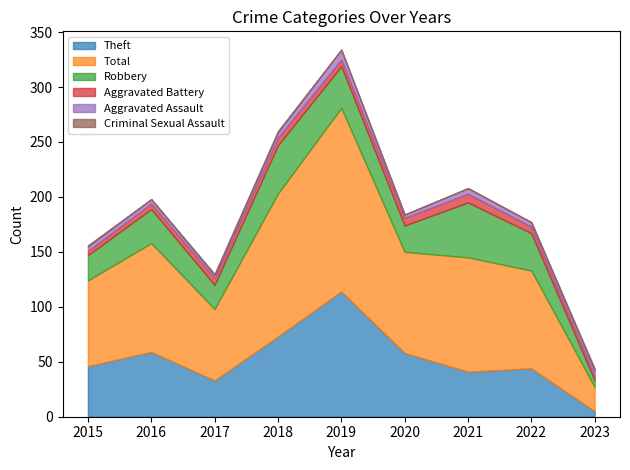

What is the maximum value for Robbery?

50